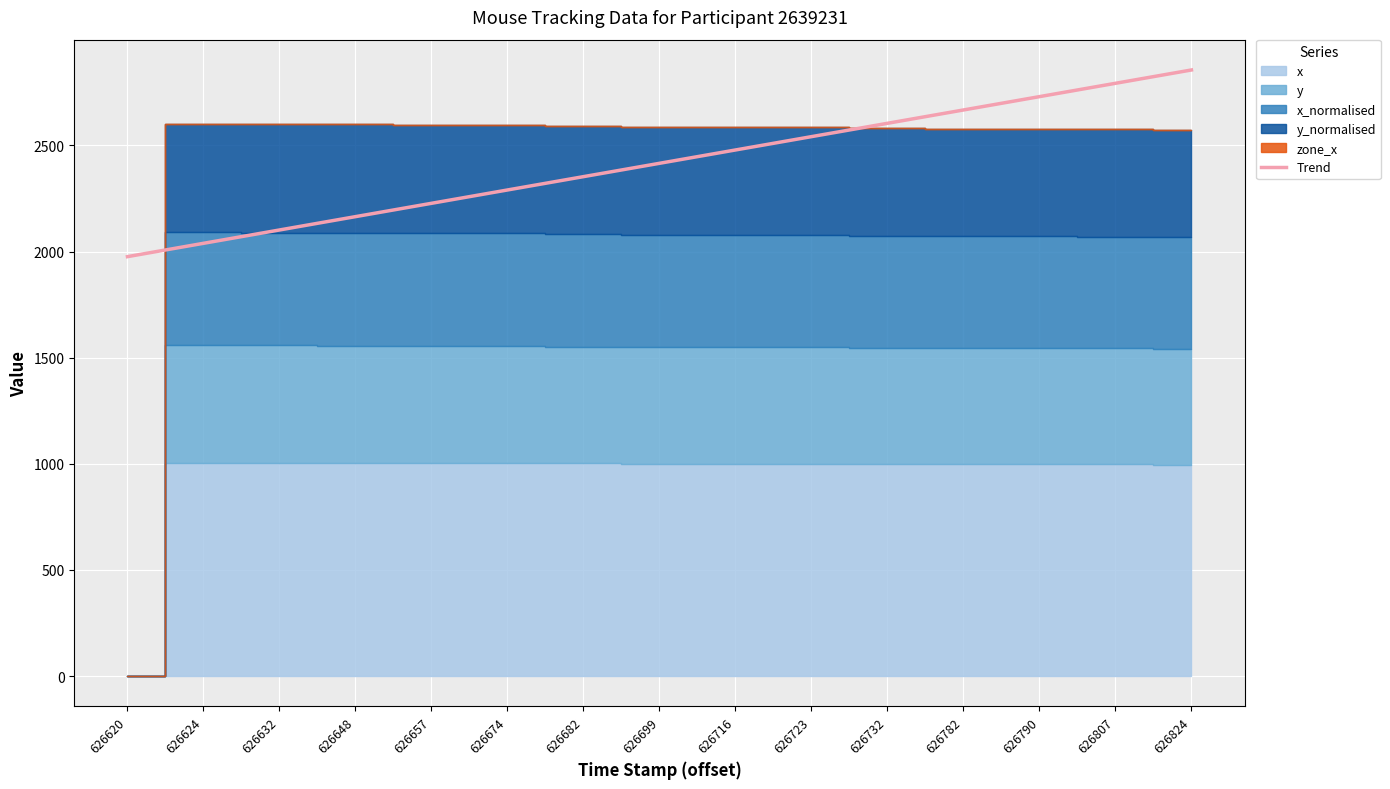

Reading right to left, list all the values displayed in this chart.

626824=2855.7	626807=2792.9	626790=2730.0	626782=2667.2	626732=2604.4	626723=2541.5	626716=2478.7	626699=2415.9	626682=2353.1	626674=2290.2	626657=2227.4	626648=2164.6	626632=2101.7	626624=2038.9	626620=1976.1